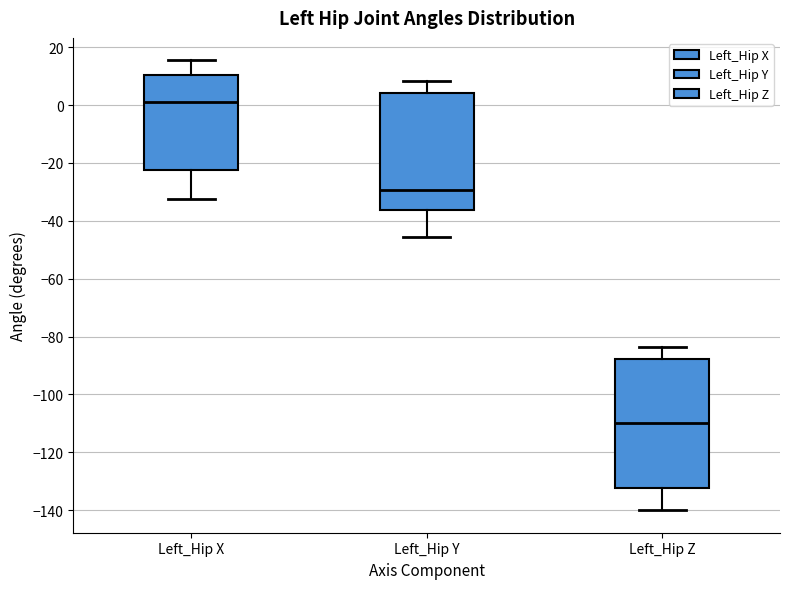

Which box's median line is the highest?

Left_Hip X